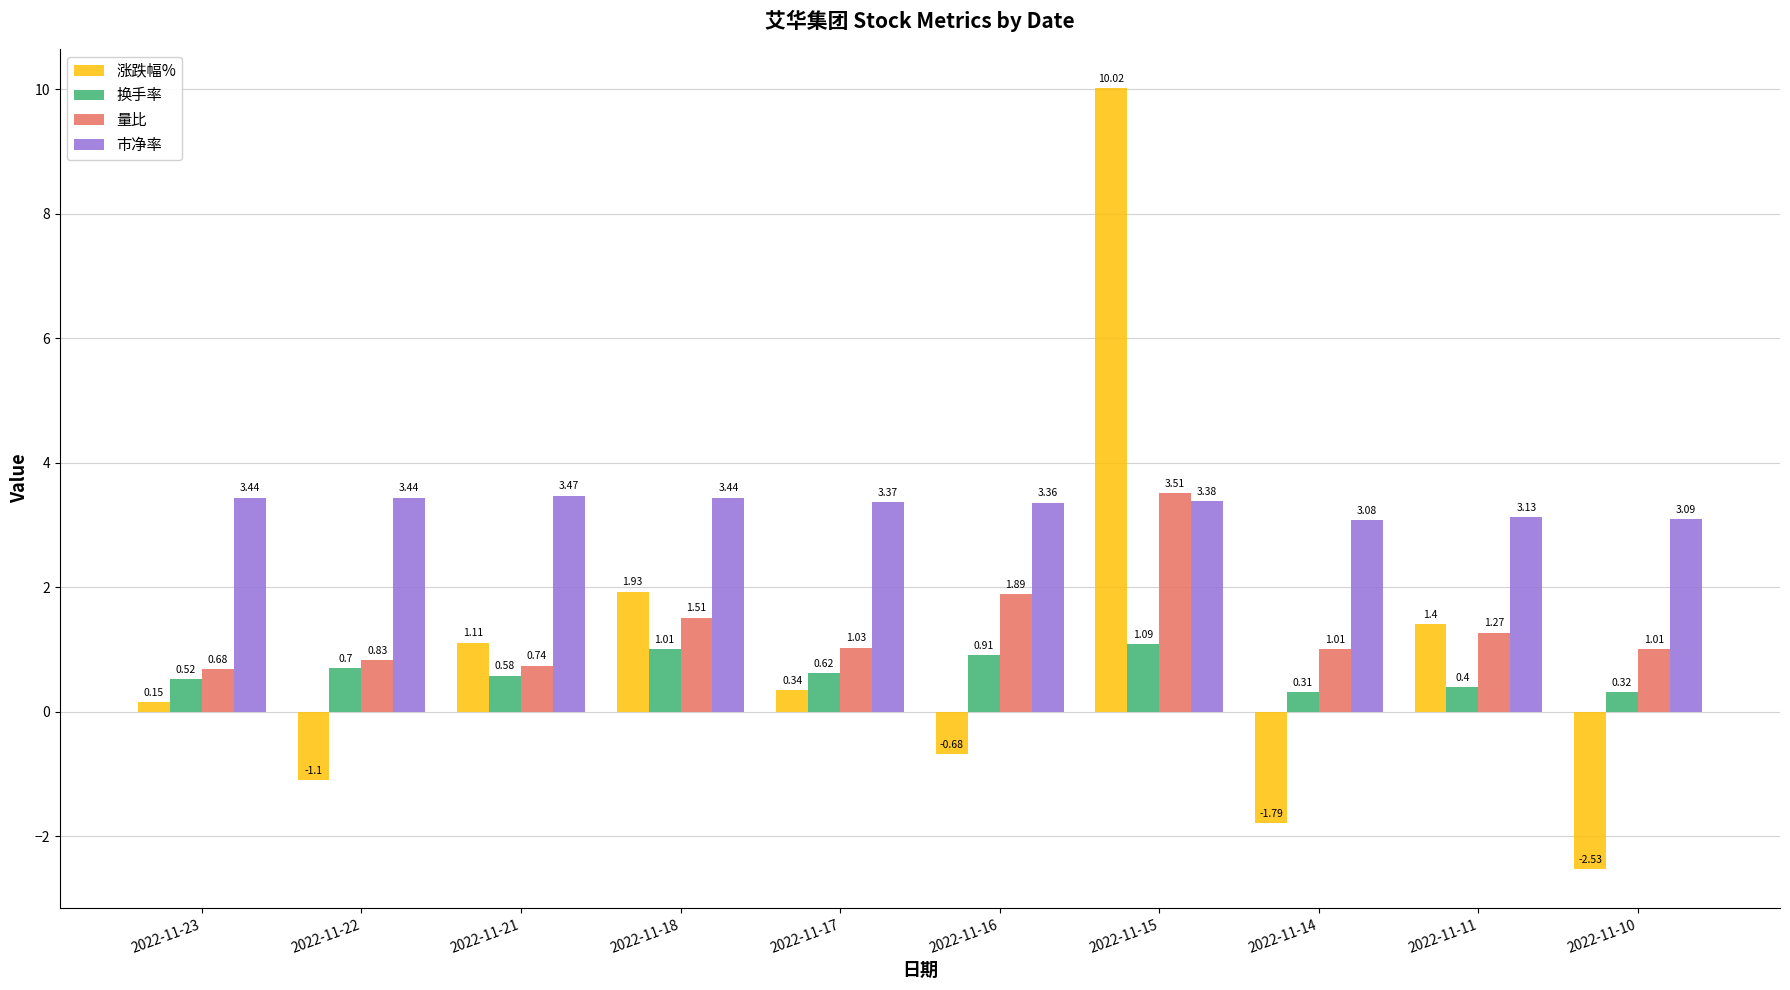

What is the total value across all series at 2022-11-18?

7.9